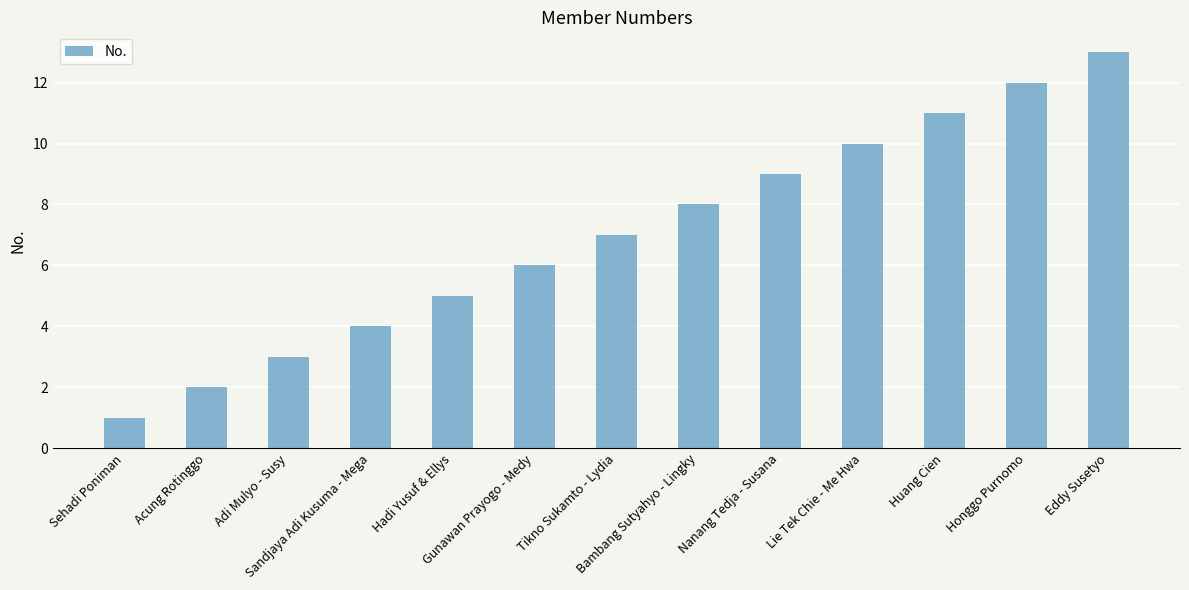

How many bars are there in total?

13